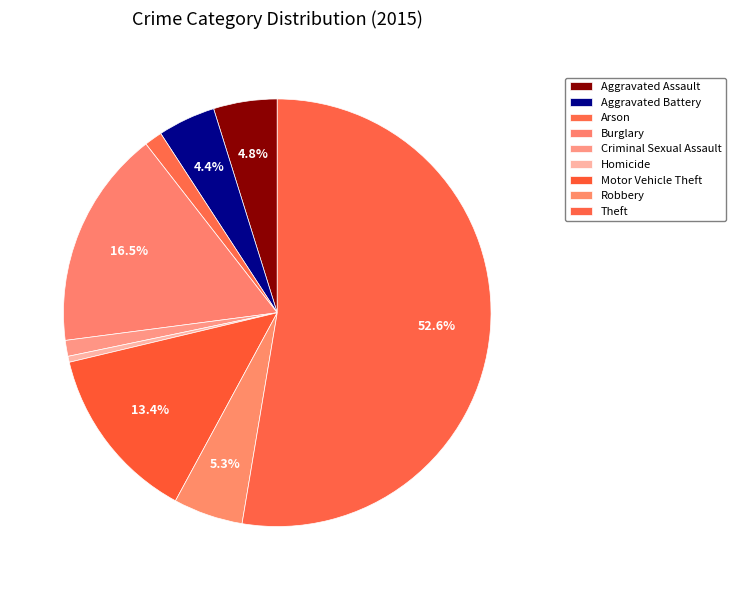

Which category has the biggest portion of the pie?

Theft